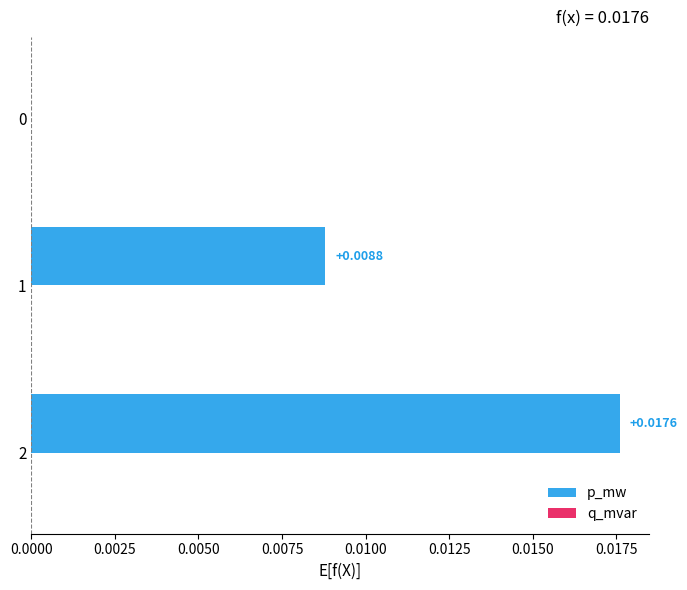

How many values are above zero?

2